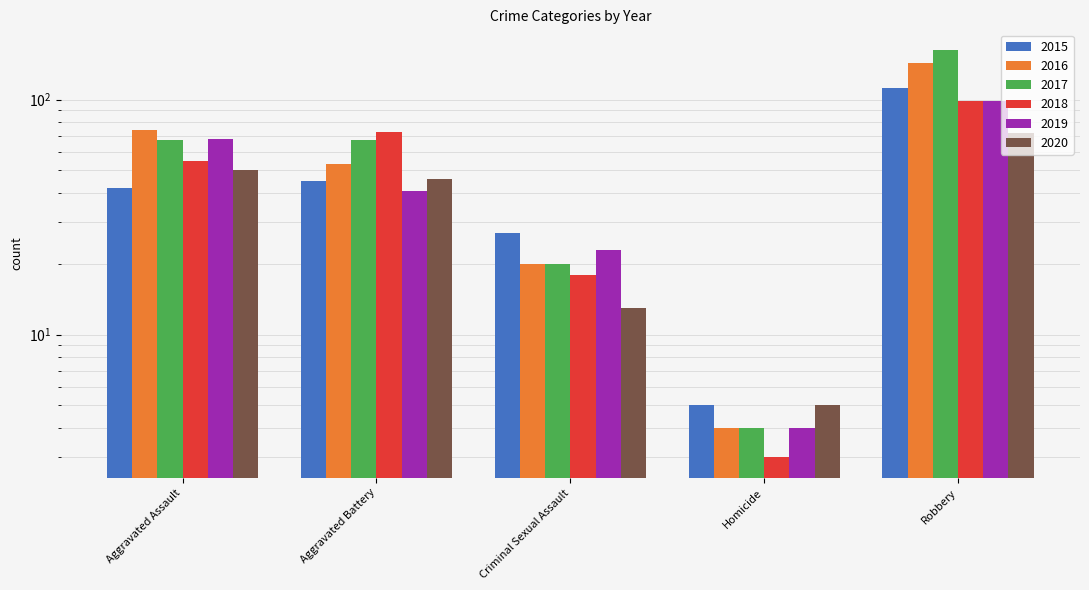

The value of 2019 at Homicide is 4. True or false?

True